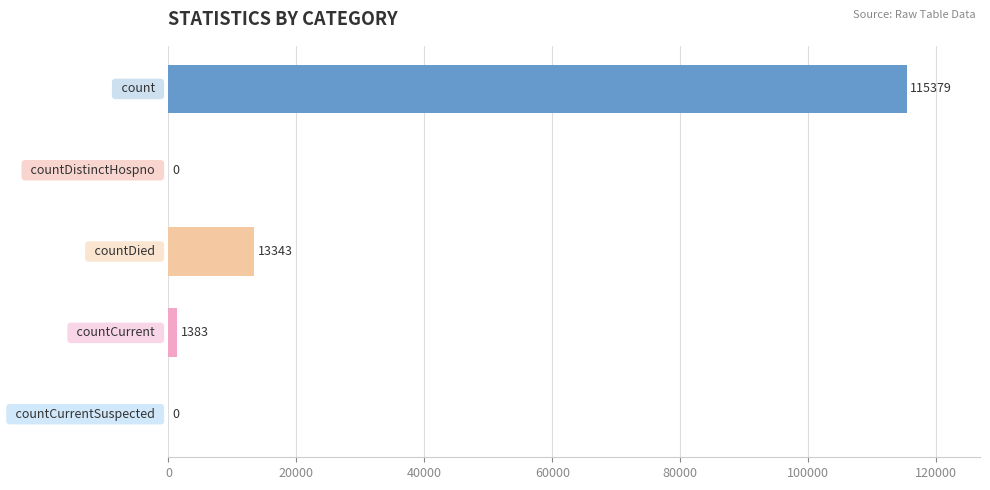

What is the sum of all values?

130105